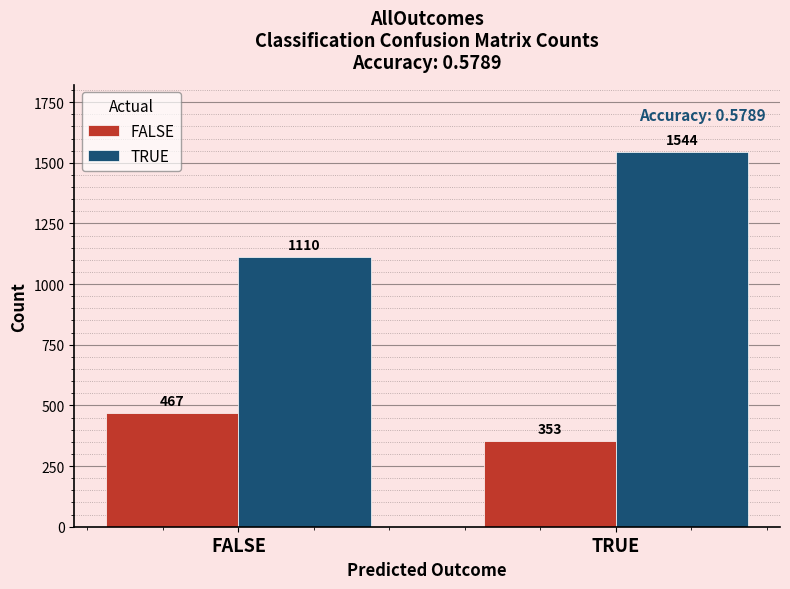

What is the average value of the TRUE series?

1327